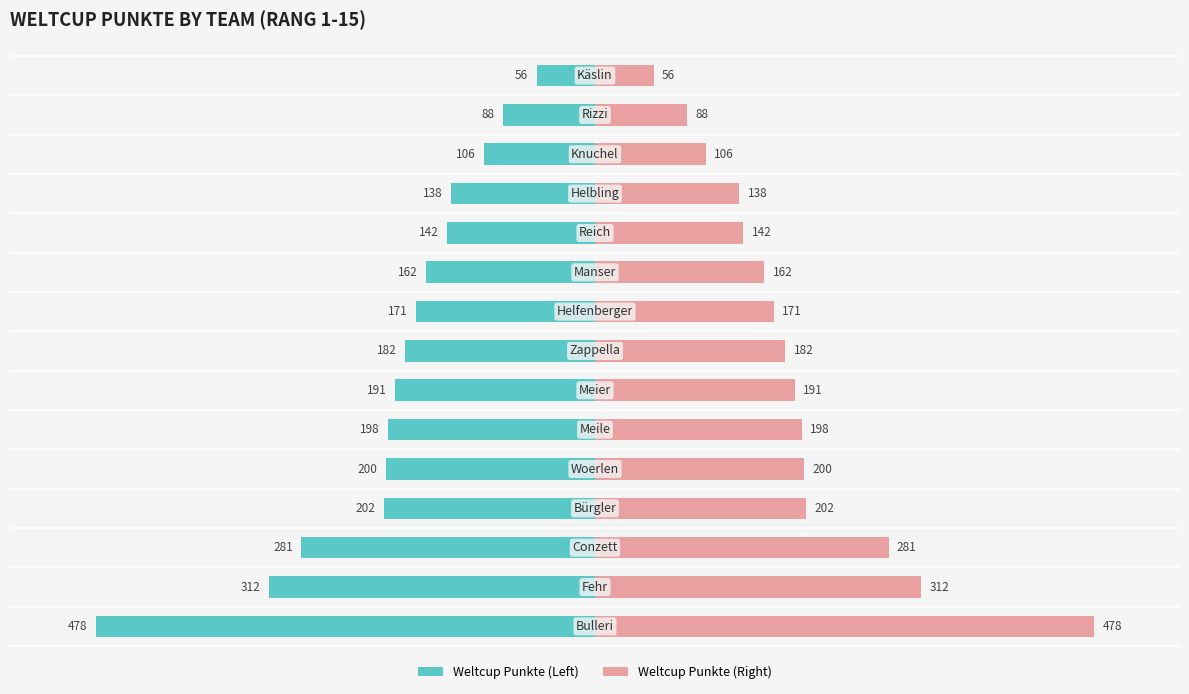

Rank the series by their average value, from lowest to highest.

Weltcup Punkte (left), Weltcup Punkte